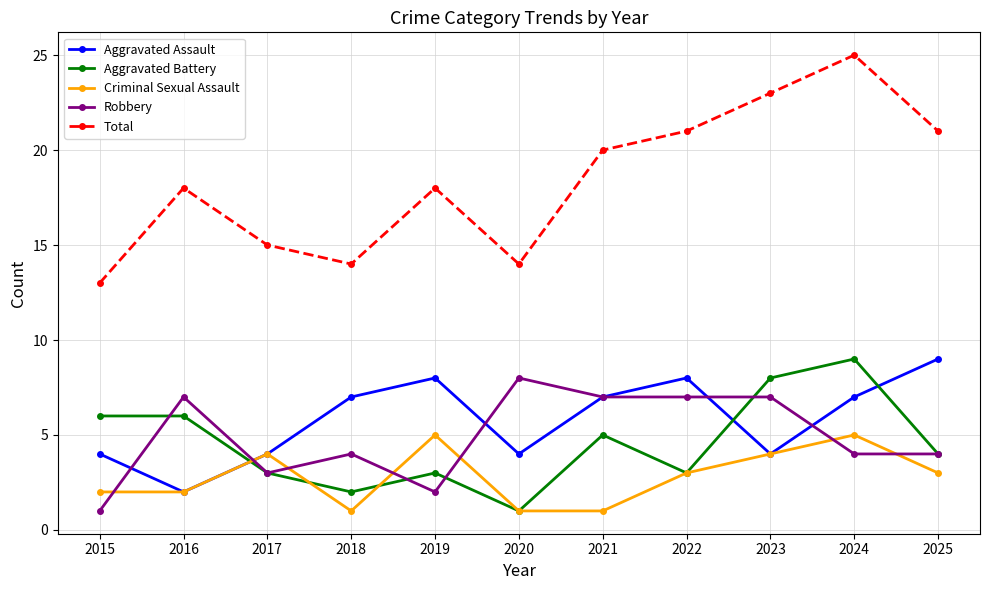

True or false: Total and Robbery intersect in this chart.

False